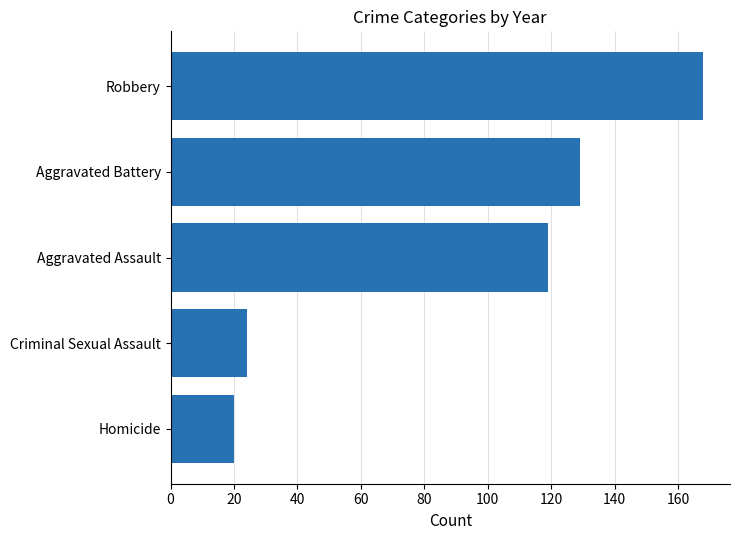

Reading bottom to top, extract all data points from this chart.

20	24	119	129	168